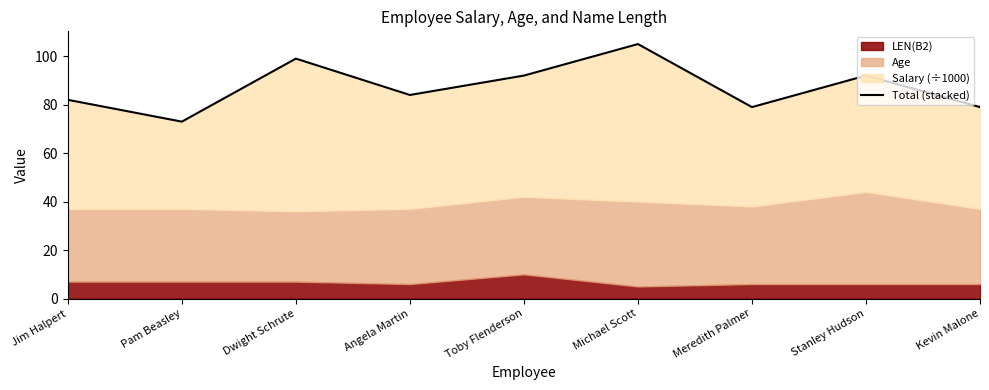

List the labels in order of value, smallest first.

Pam Beasley, Meredith Palmer, Kevin Malone, Jim Halpert, Angela Martin, Toby Flenderson, Stanley Hudson, Dwight Schrute, Michael Scott